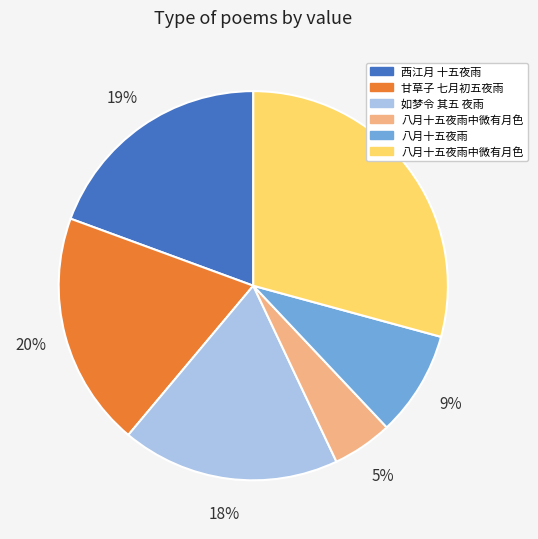

Is there any slice that represents more than half of the pie?

No